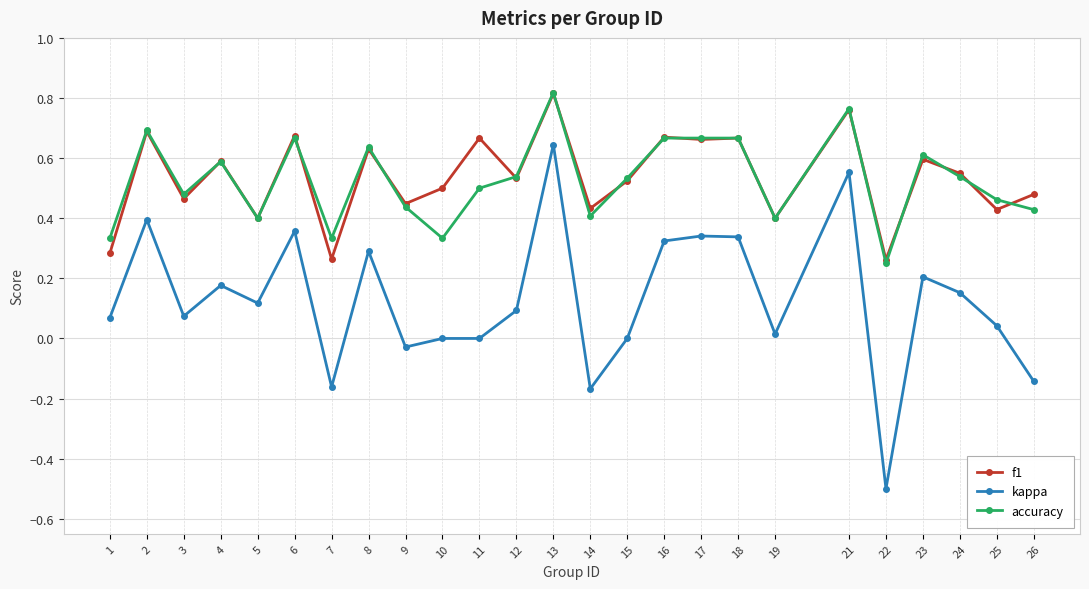

Between 14 and 22, which series saw the biggest shift?

kappa